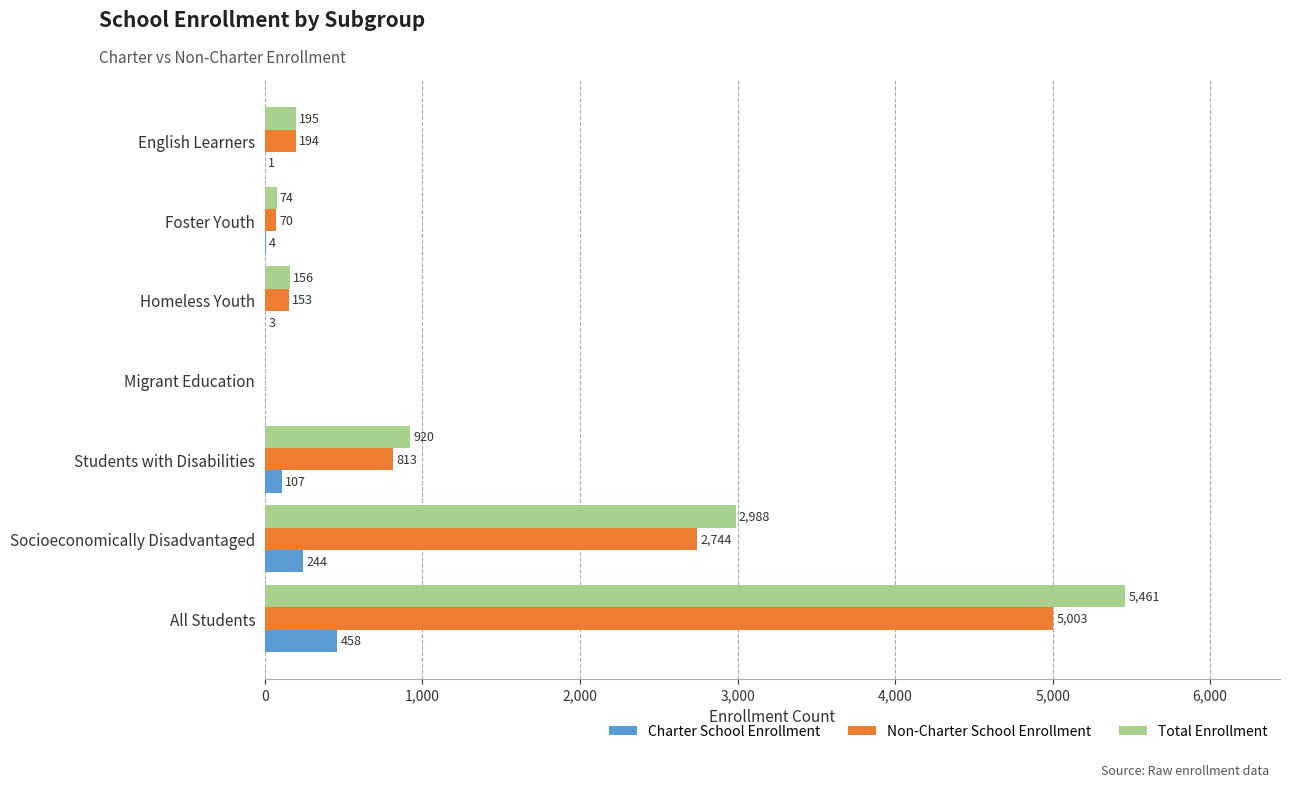

Is the value of Non-Charter School Enrollment at Students with Disabilities greater than the value of Total Enrollment at Foster Youth?

Yes